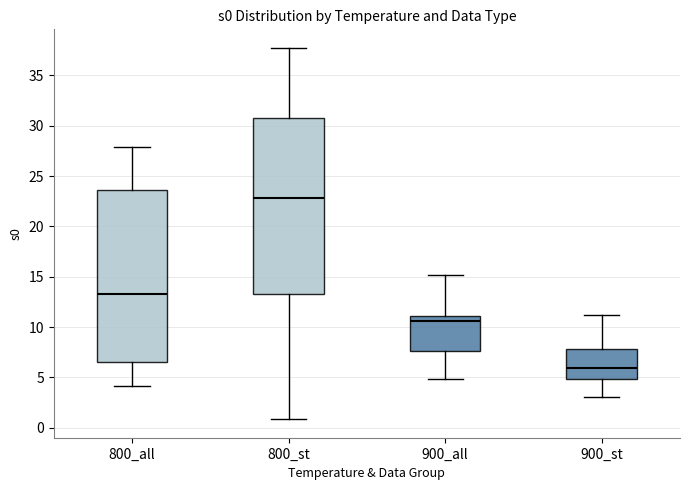

Reading left to right, transcribe this box plot: for each box, give where its median line is, the range the box spans, and where its two whiskers end, as read against the y-axis. The values are not printed on the chart, so give them approximately, as read against the axis.

800_all: median 13.5, box 6.5 to 23.5, whiskers 4.0 to 28.0
800_st: median 23.0, box 13.5 to 31.0, whiskers 1.0 to 37.5
900_all: median 10.5, box 7.5 to 11.0, whiskers 5.0 to 15.0
900_st: median 6.0, box 5.0 to 8.0, whiskers 3.0 to 11.0